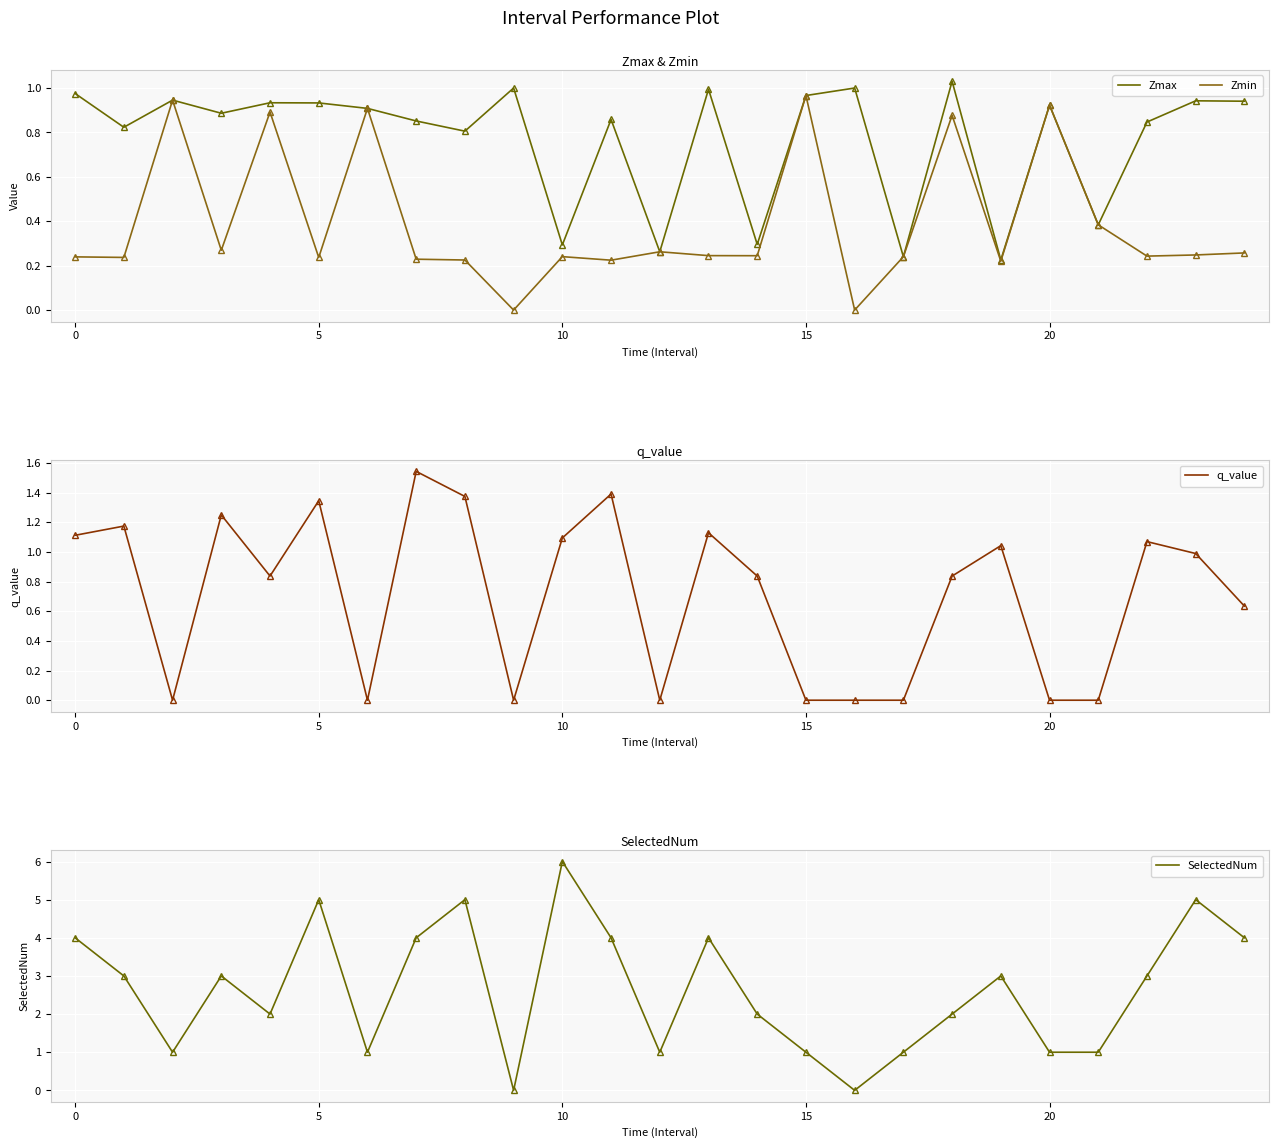

What is the difference between the second highest and second lowest values in the q_value series?

1.4